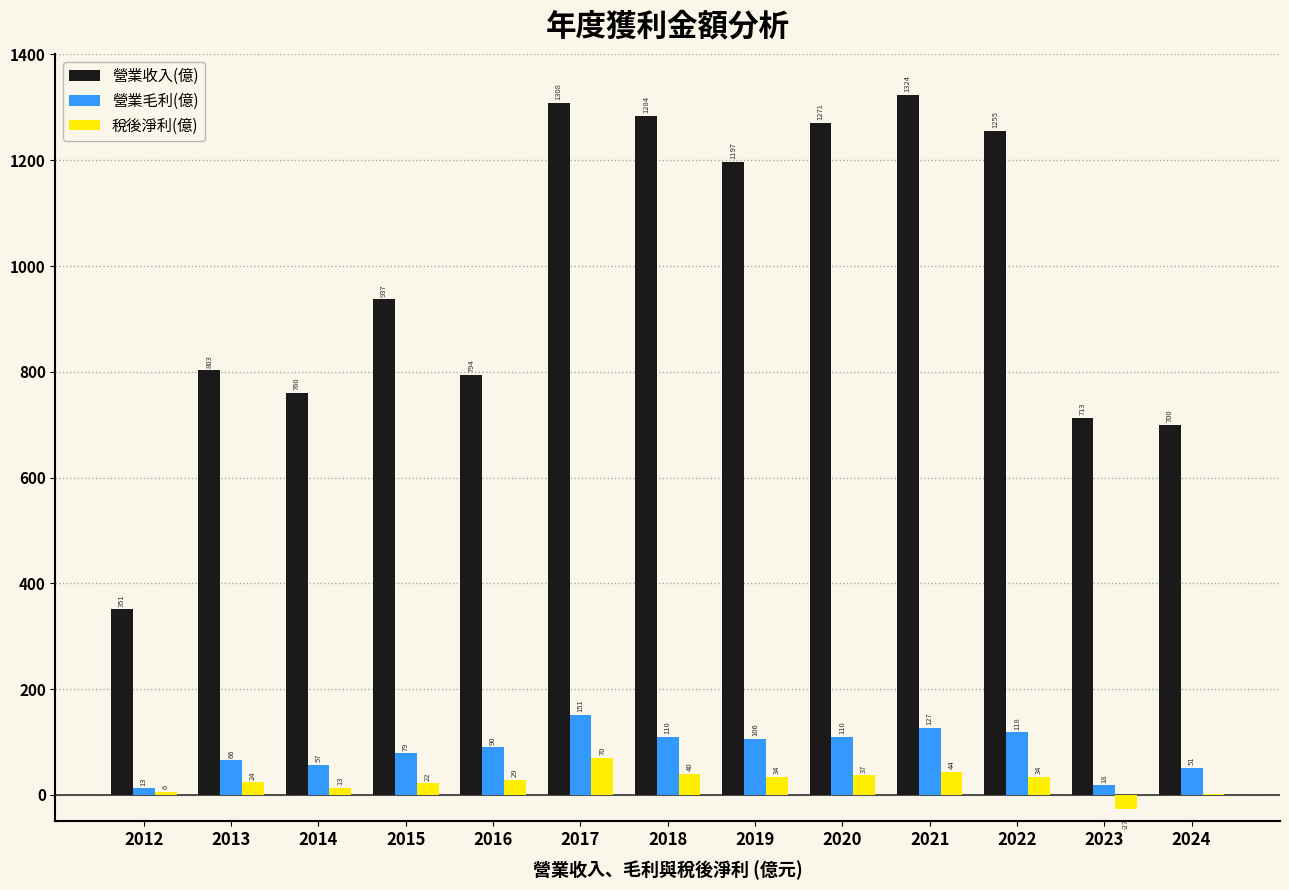

Which series has the largest total across all categories?

營業收入(億)